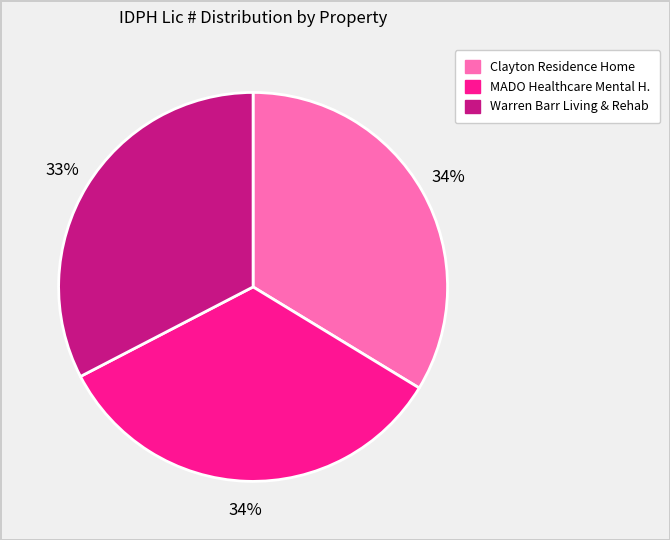

To the nearest percent, what percentage of the pie is MADO Healthcare Mental H.?

34%